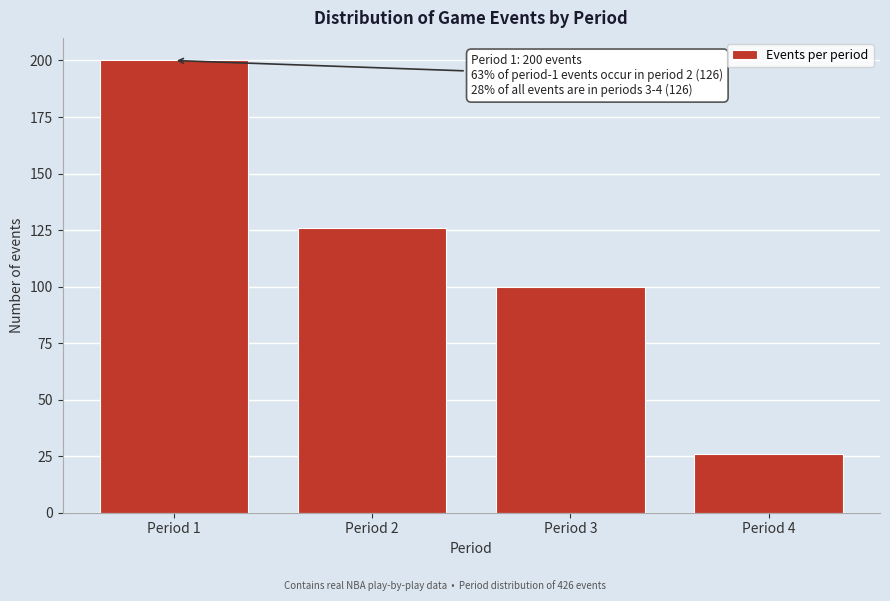

Reading right to left, list all the values displayed in this chart.

26	100	126	200